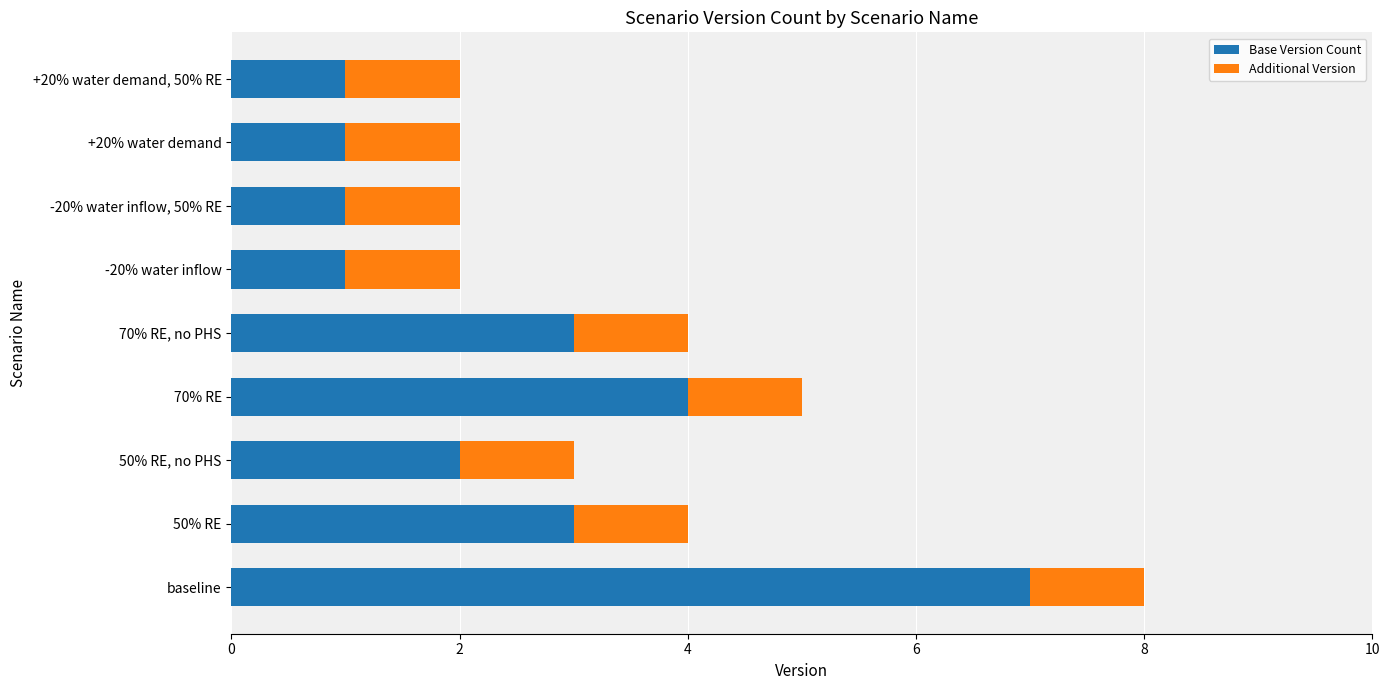

At which label does Base Version Count reach its peak?

baseline